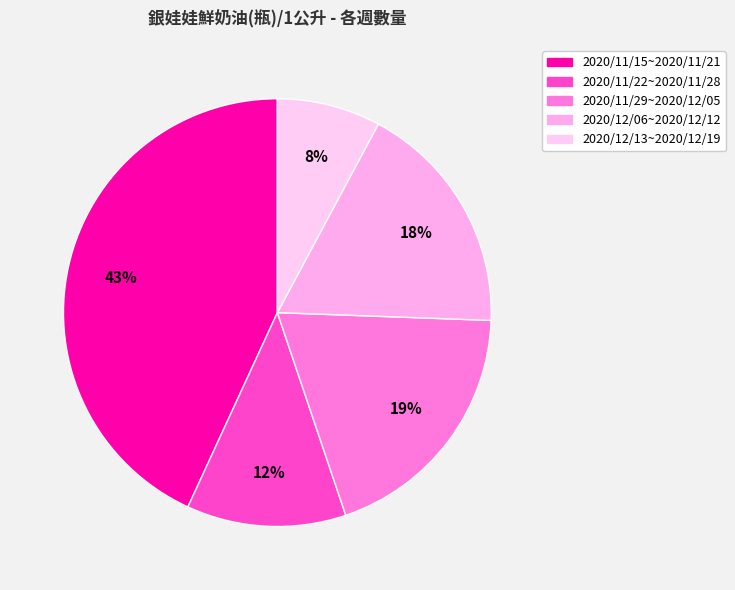

What percentage is NOT represented by 2020/12/13~2020/12/19?

92.2%